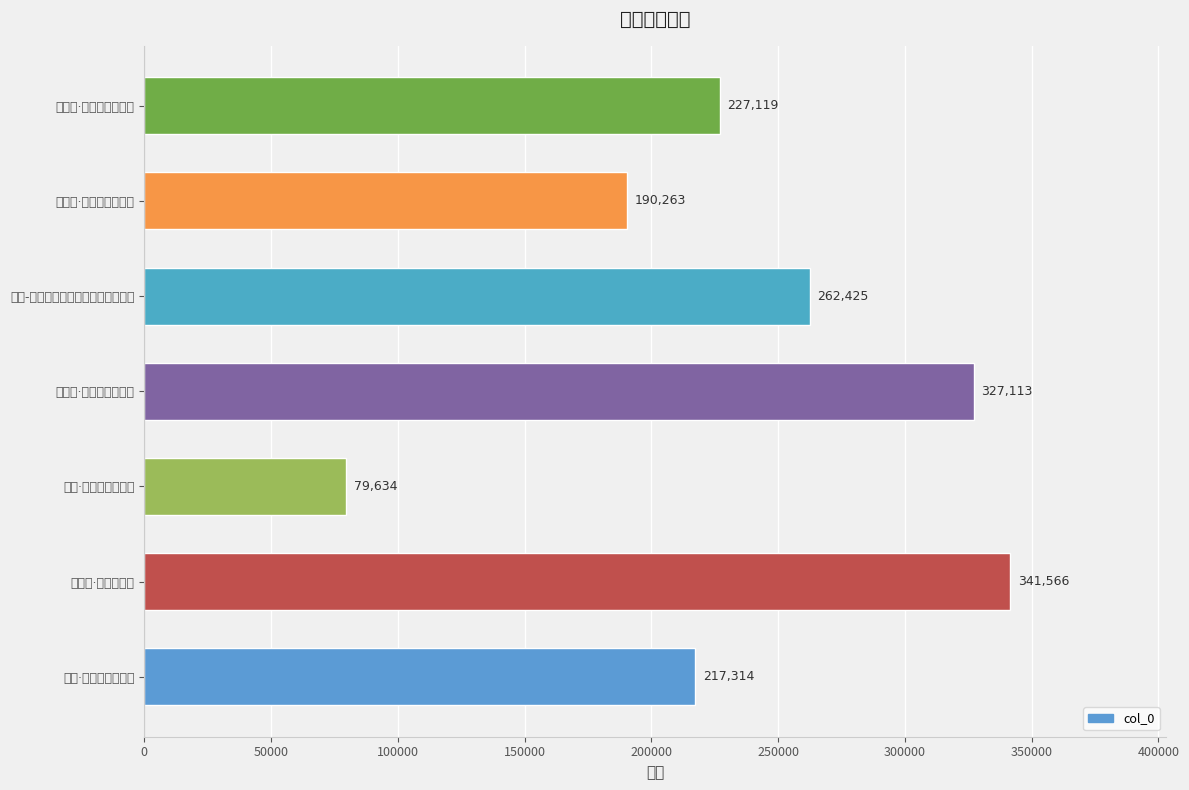

What is the average value?

235062